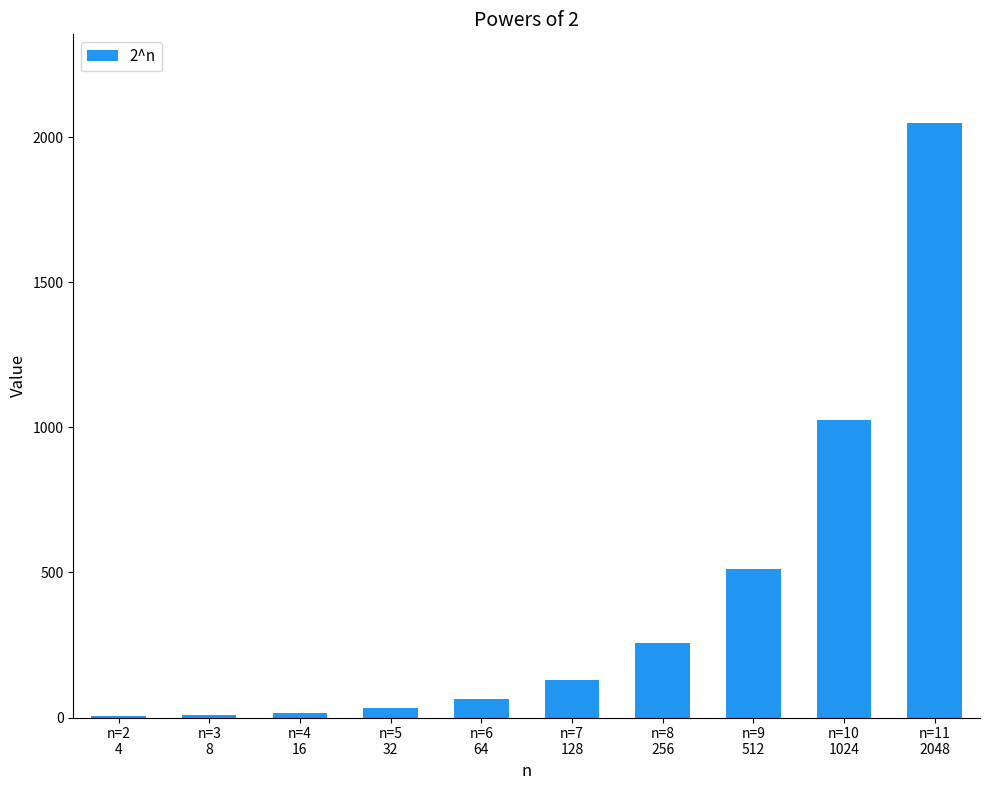

What is the sum of all values?

4092